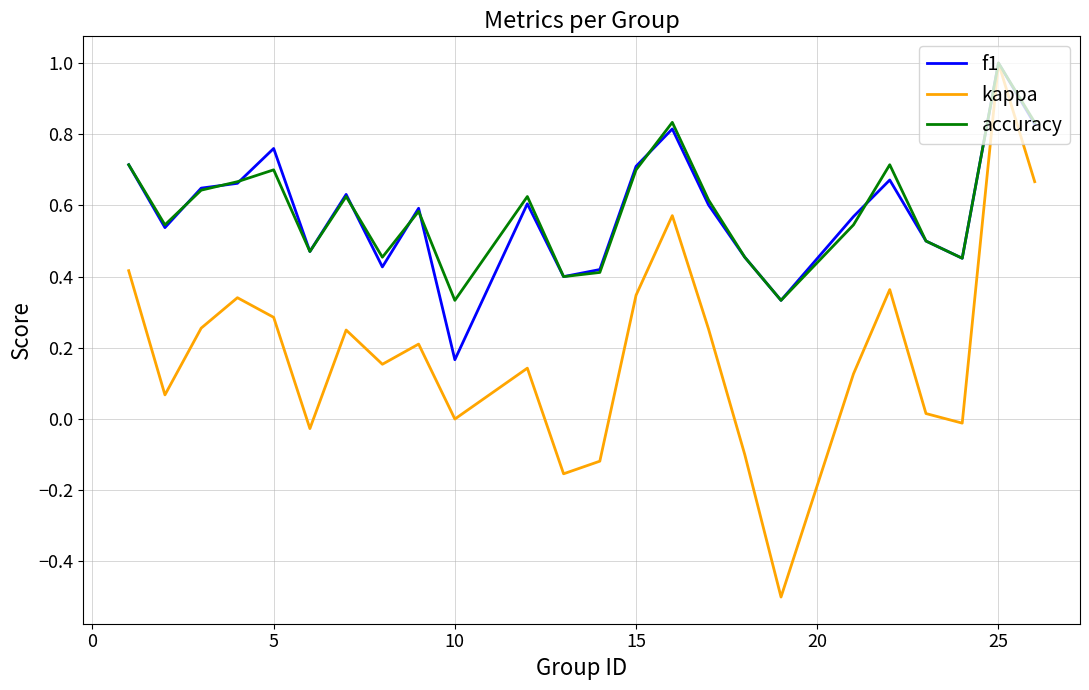

Which series has the widest spread of values?

kappa